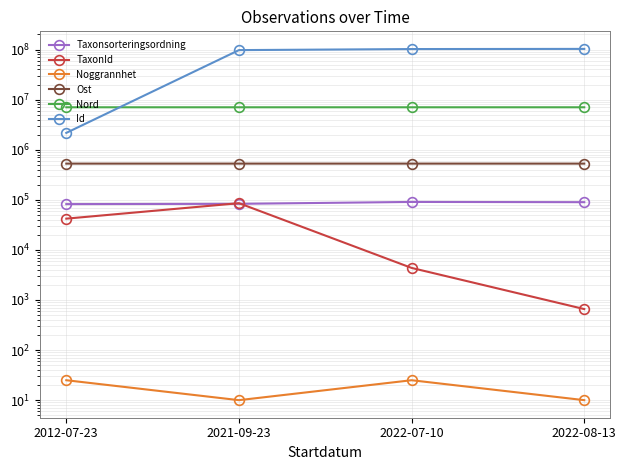

What is the total value across all series at 2012-07-23?

9850464.3